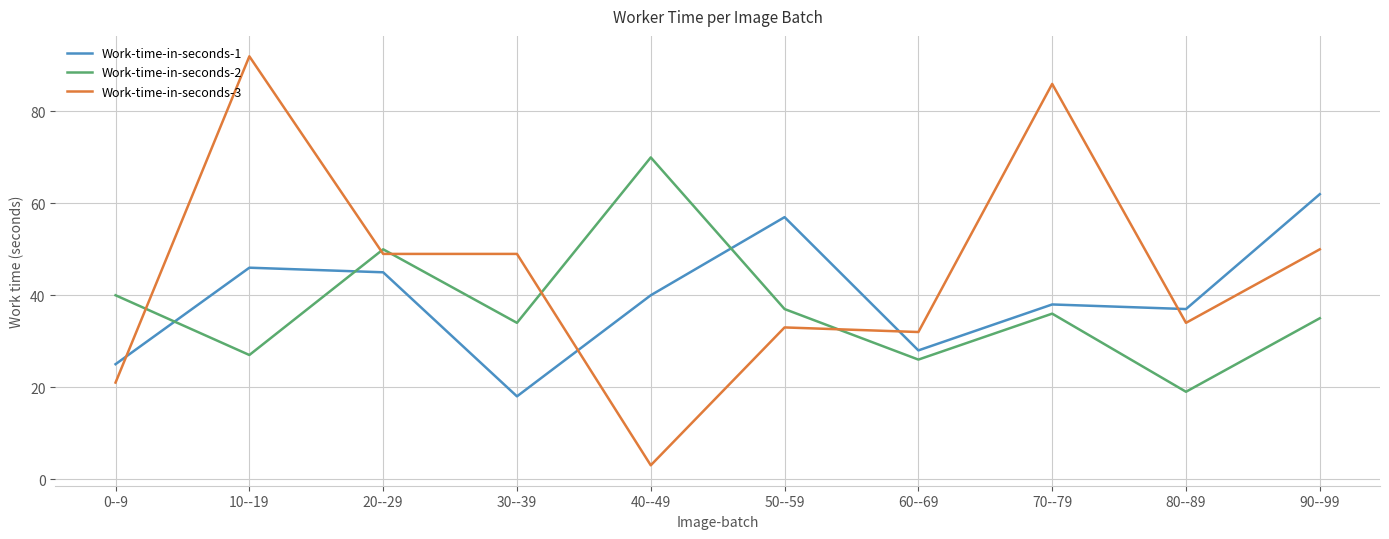

True or false: Work-time-in-seconds-3 and Work-time-in-seconds-2 cross at least once.

True